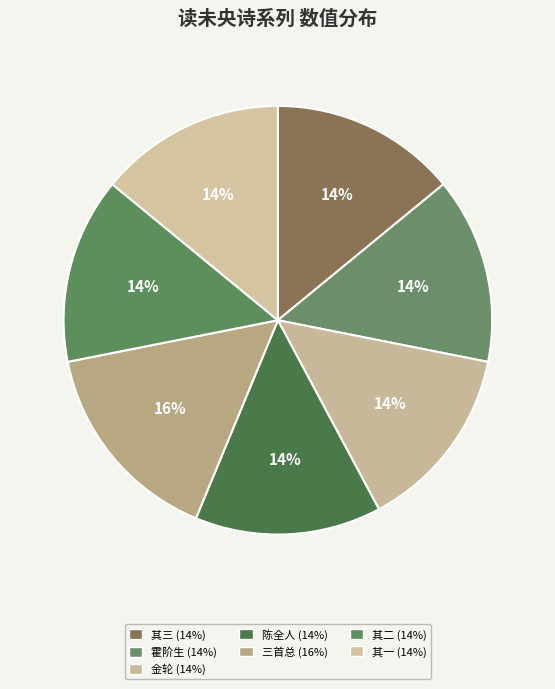

To the nearest percent, what is the average slice percentage?

14%